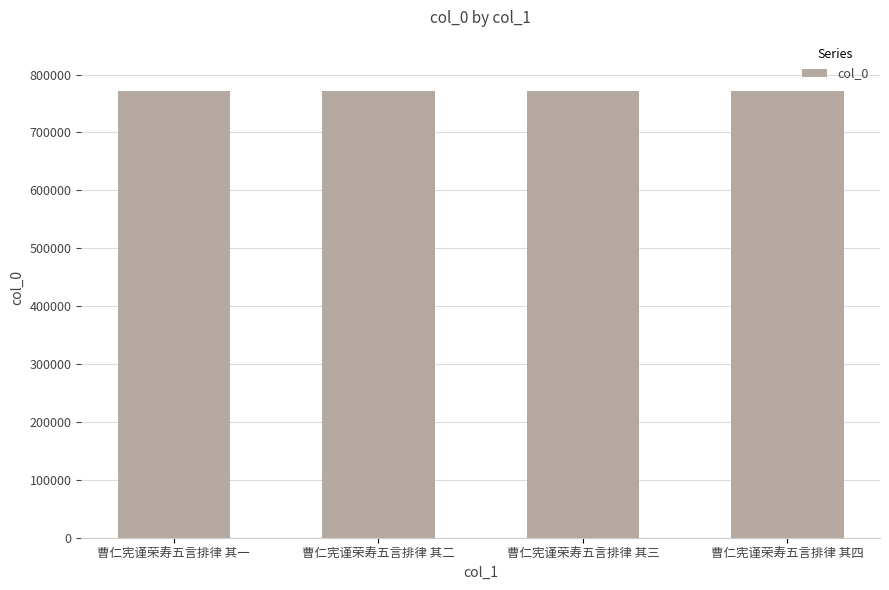

What is the smallest value displayed?

772407